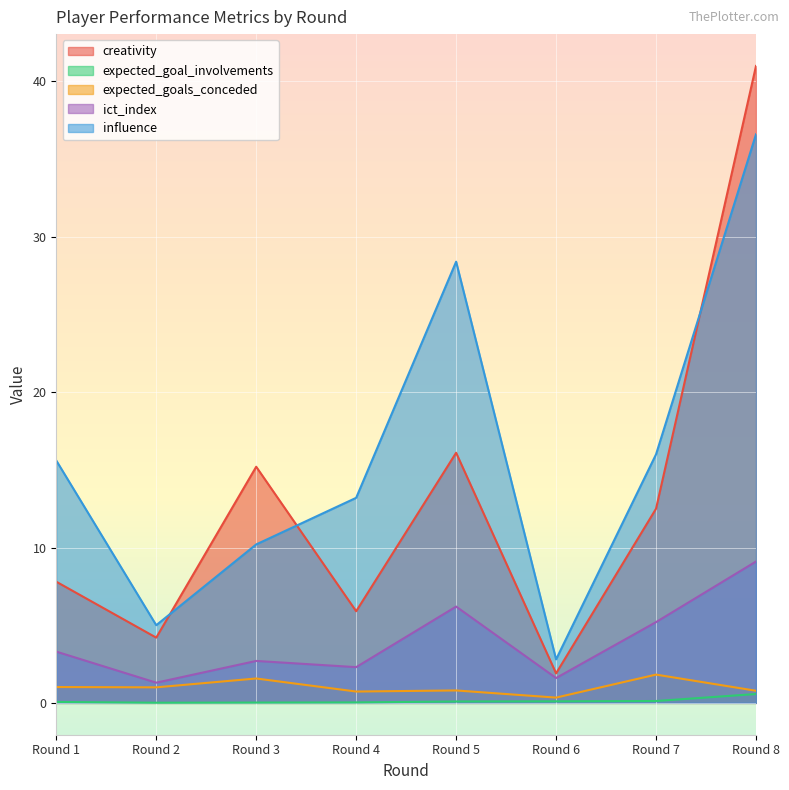

What is the total value across all series at Round 6?

6.7